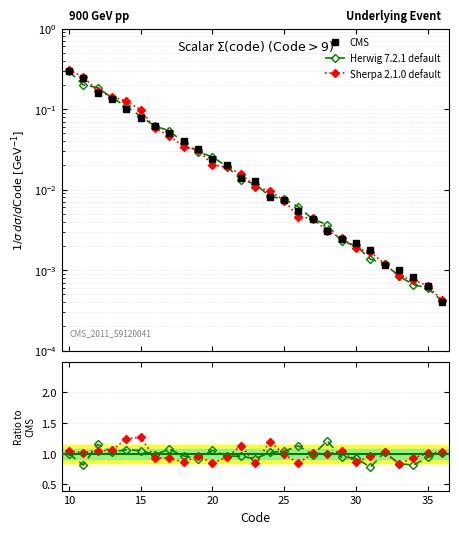

What is the value of the Herwig 7.2.1 default point at the 8th from the left?

1.1